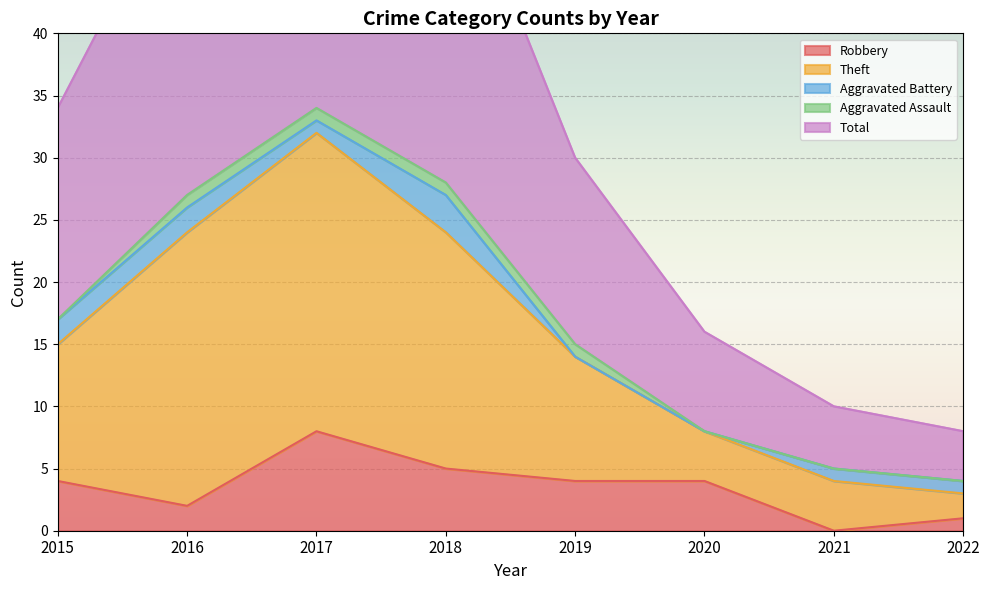

How many values in the Theft series exceed 17?

3